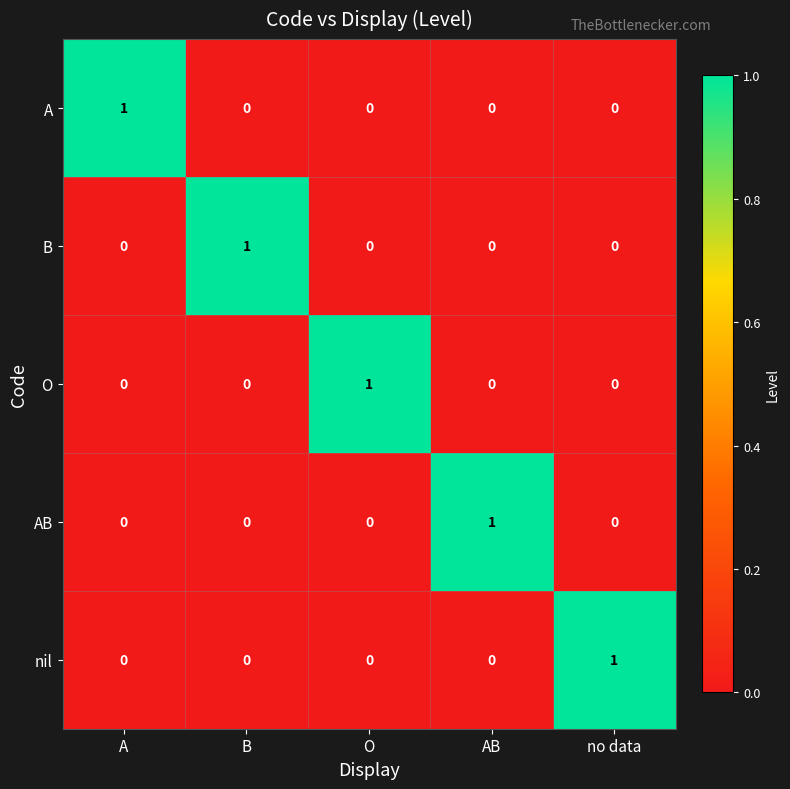

At how many categories does at least one series exceed 0?

5